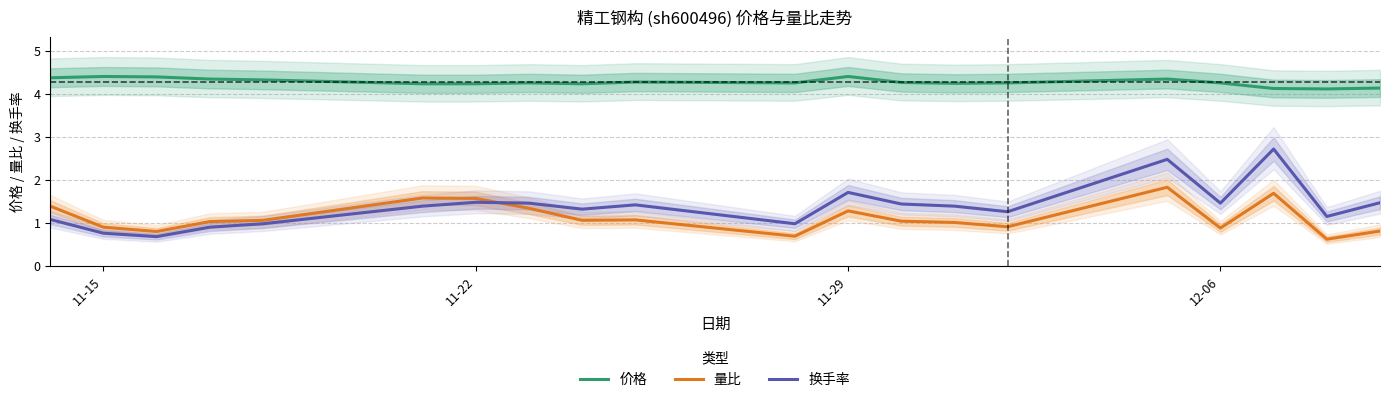

True or false: 价格 and 量比 intersect in this chart.

False